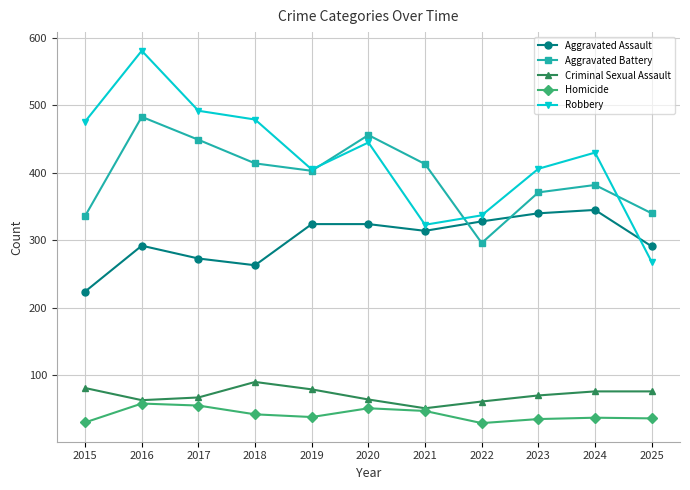

At how many categories does at least one series exceed 374?

9